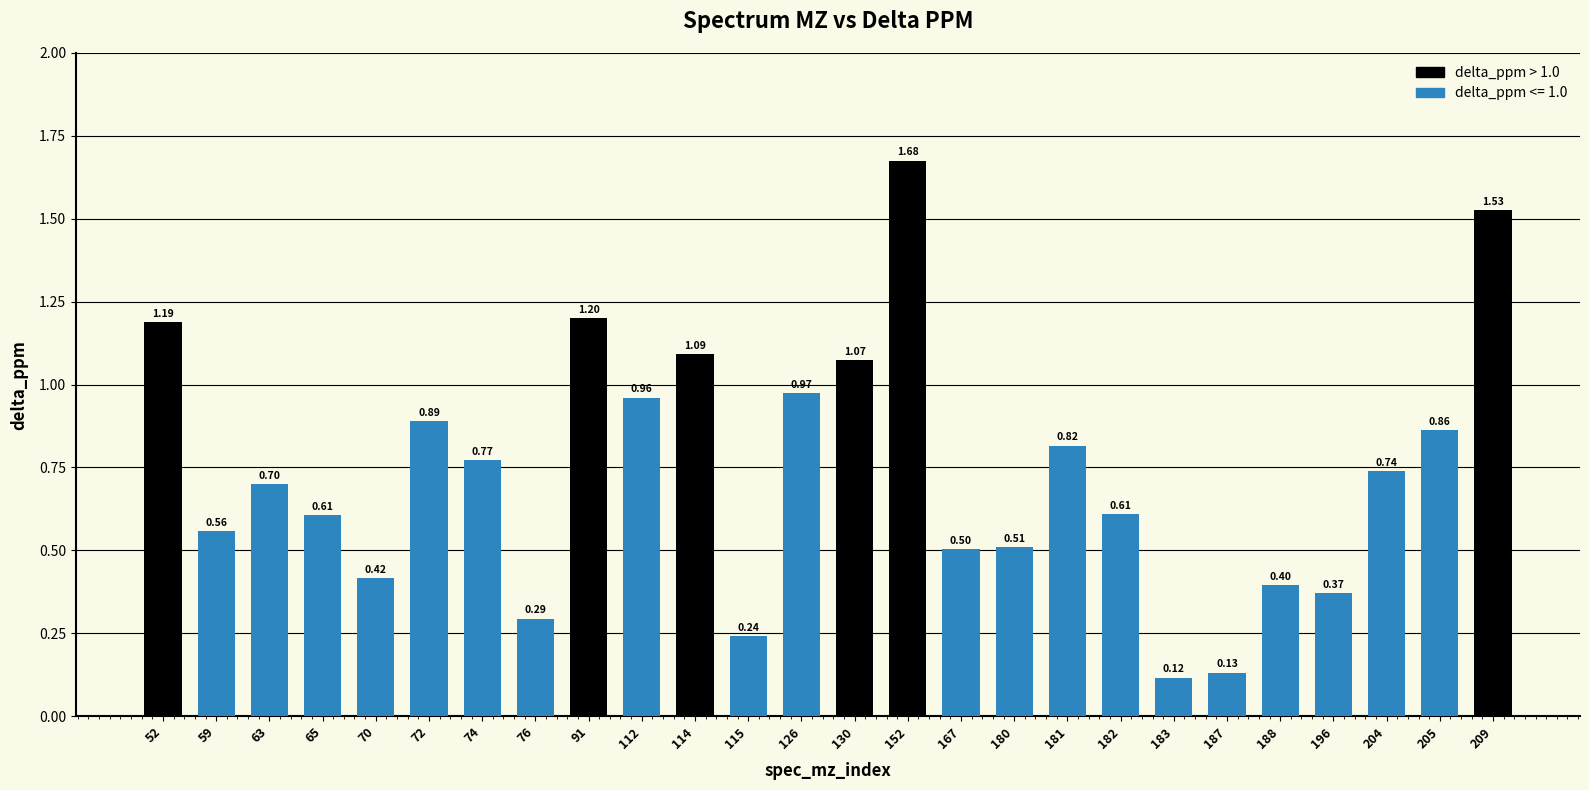

Which category has the highest value across all series?

152